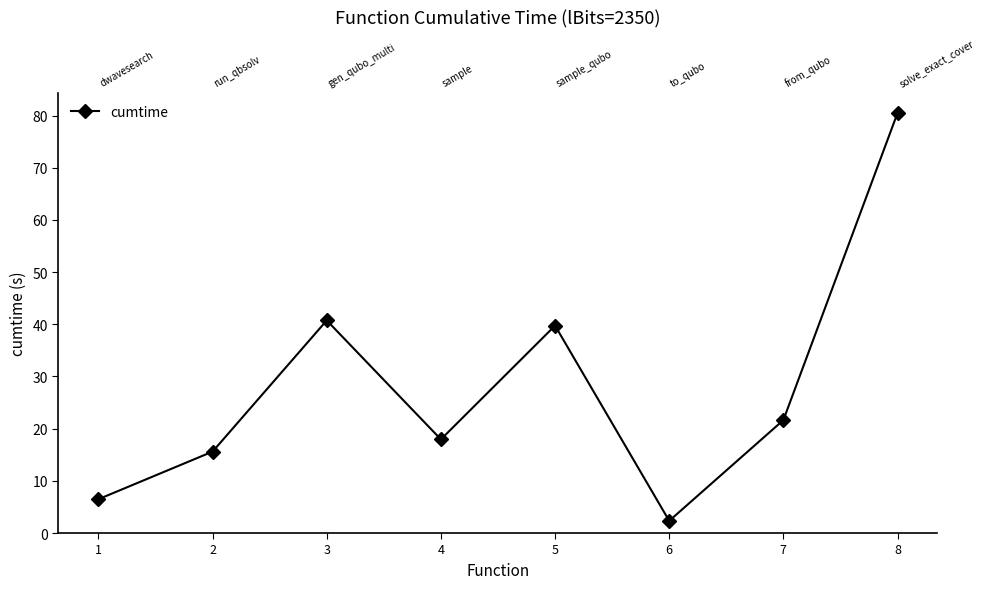

Reading left to right, extract all data points from this chart.

6.5	15.6	40.7	17.9	39.7	2.3	21.6	80.5